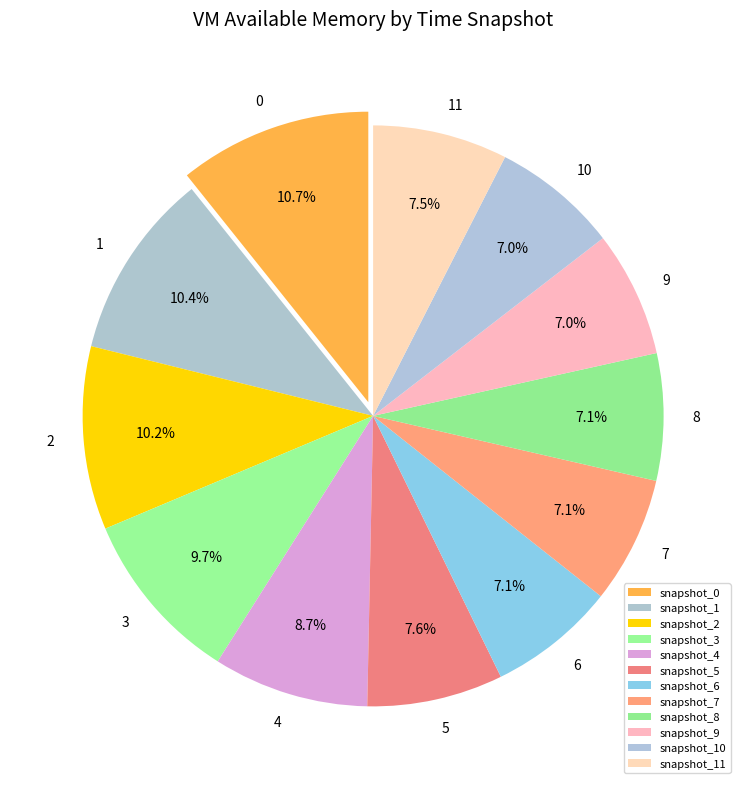

Does any single category account for the majority?

No